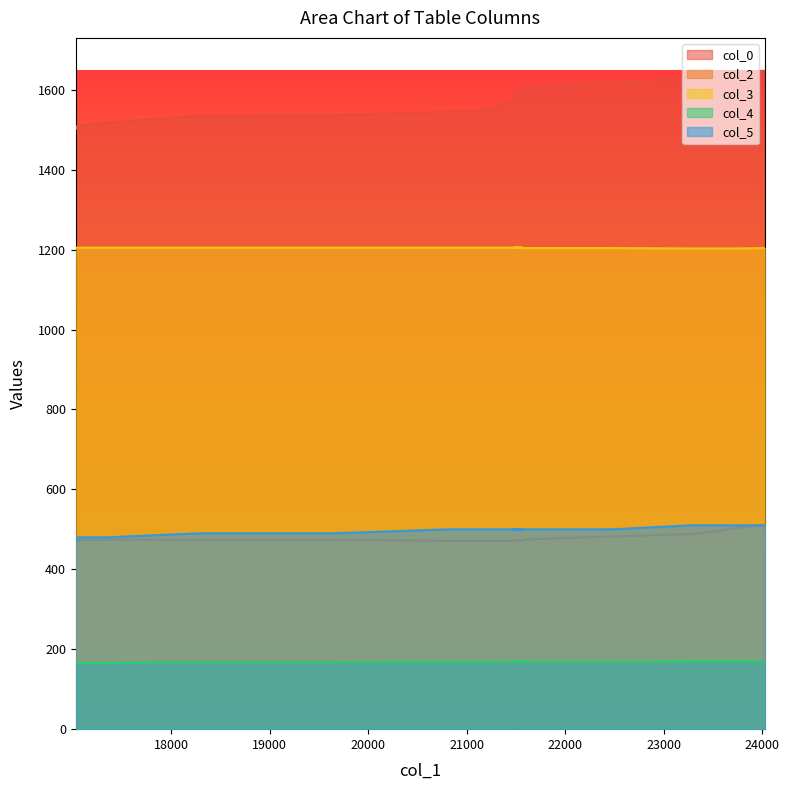

Is it true that col_5 equals 480.0 at 17351?

True